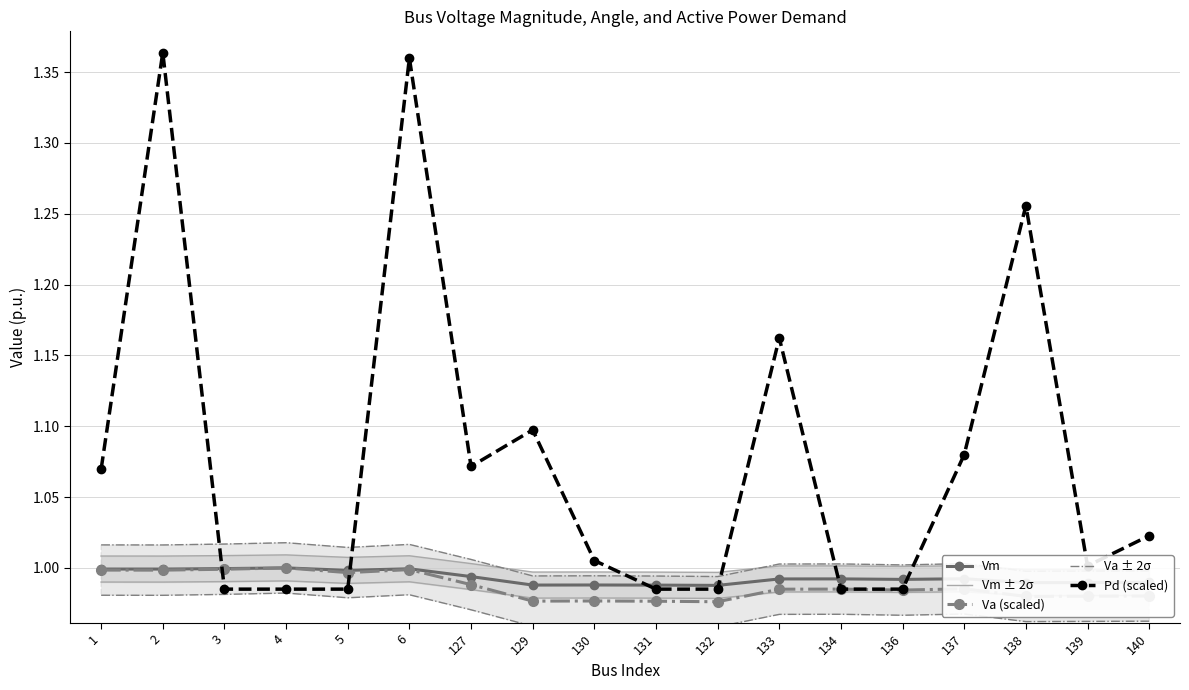

Where is the first local maximum for Pd (scaled)?

2